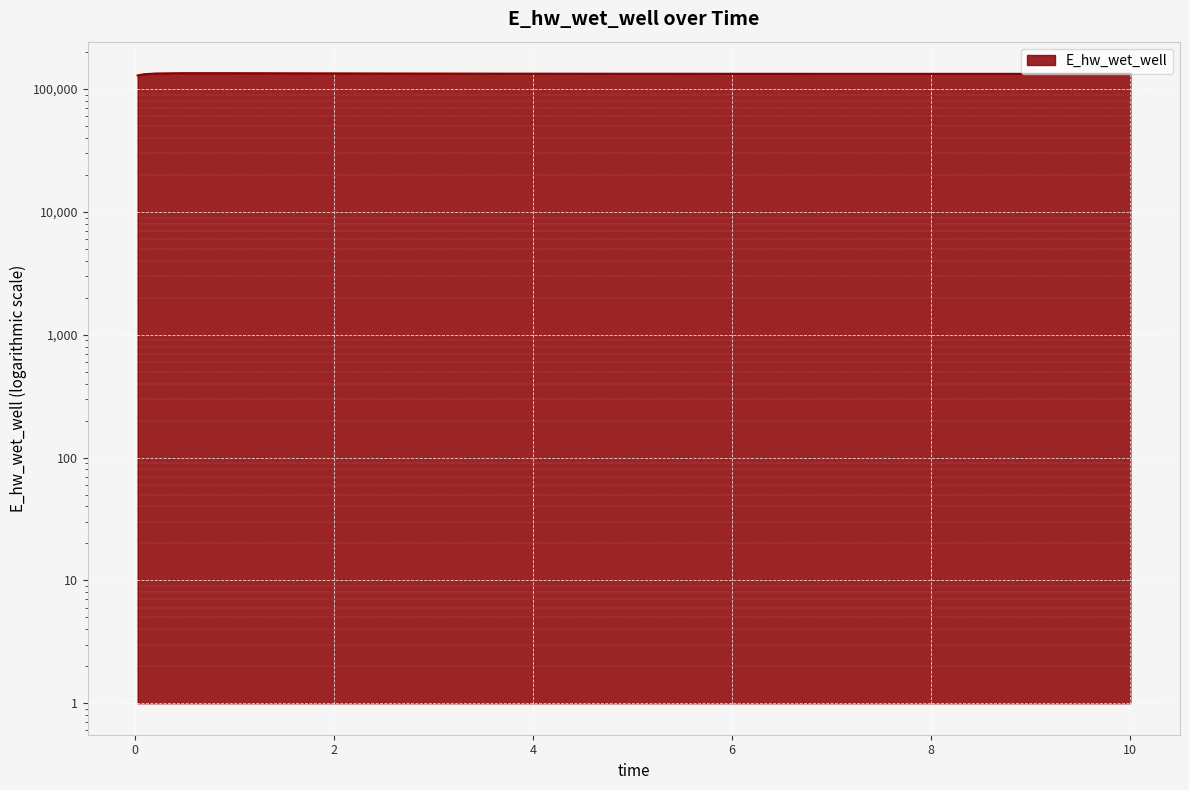

Reading left to right, transcribe all the data shown in this chart.

129092.0	132010.9	133879.1	134686.3	134673.5	134175.9	133912.8	133542.1	133317.7	133180.4	133093.3	133063.2	133017.6	132985.4	132962.7	132962.1